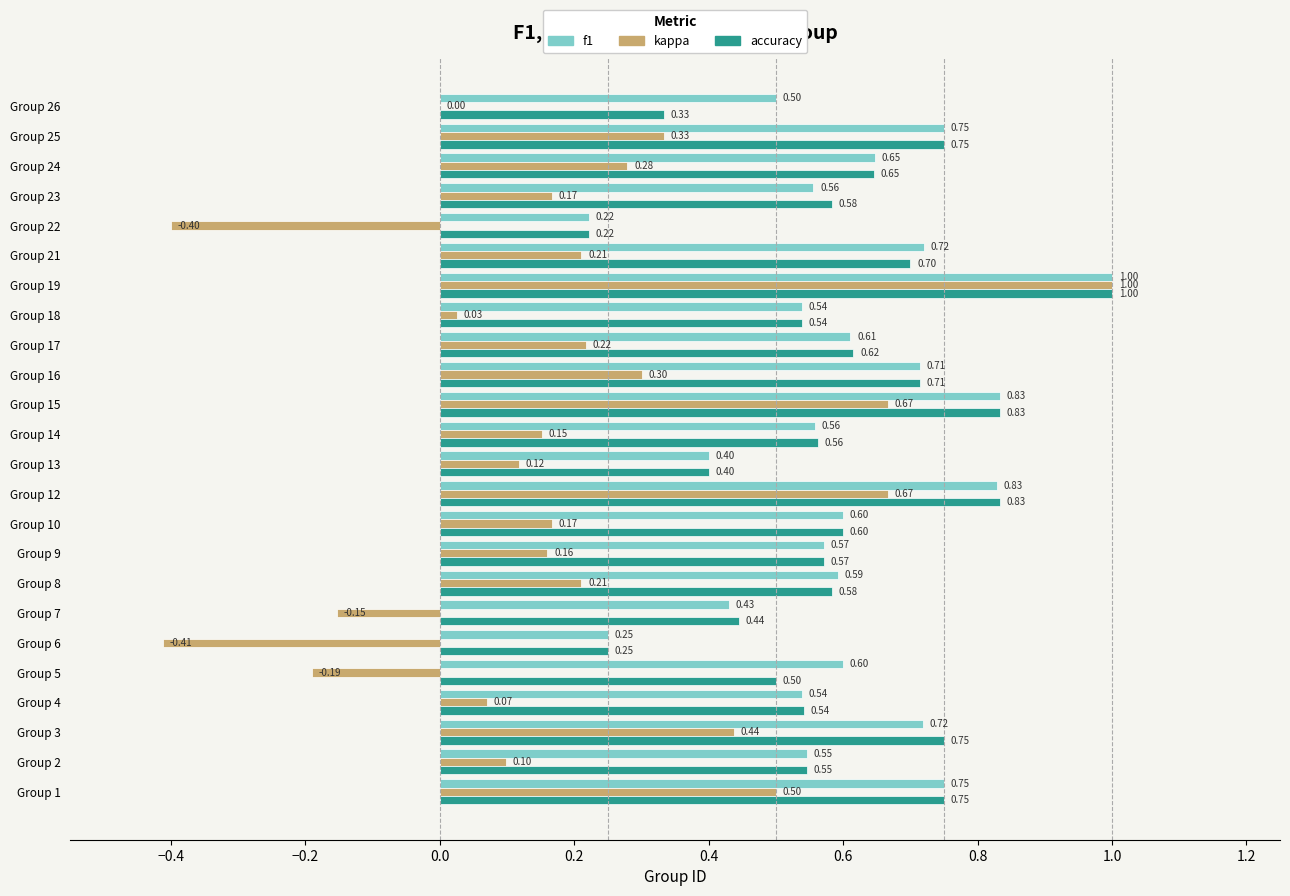

What is the sum of the f1 values at Group 18 and Group 12?

1.4